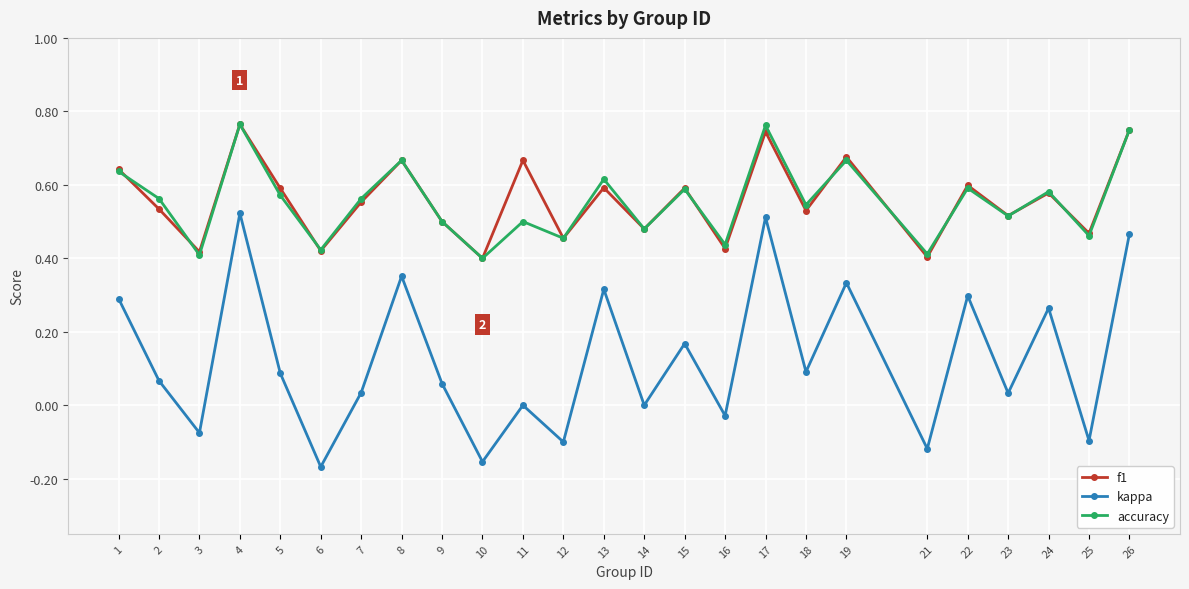

Is the value of f1 at 14 greater than the value of kappa at 5?

Yes